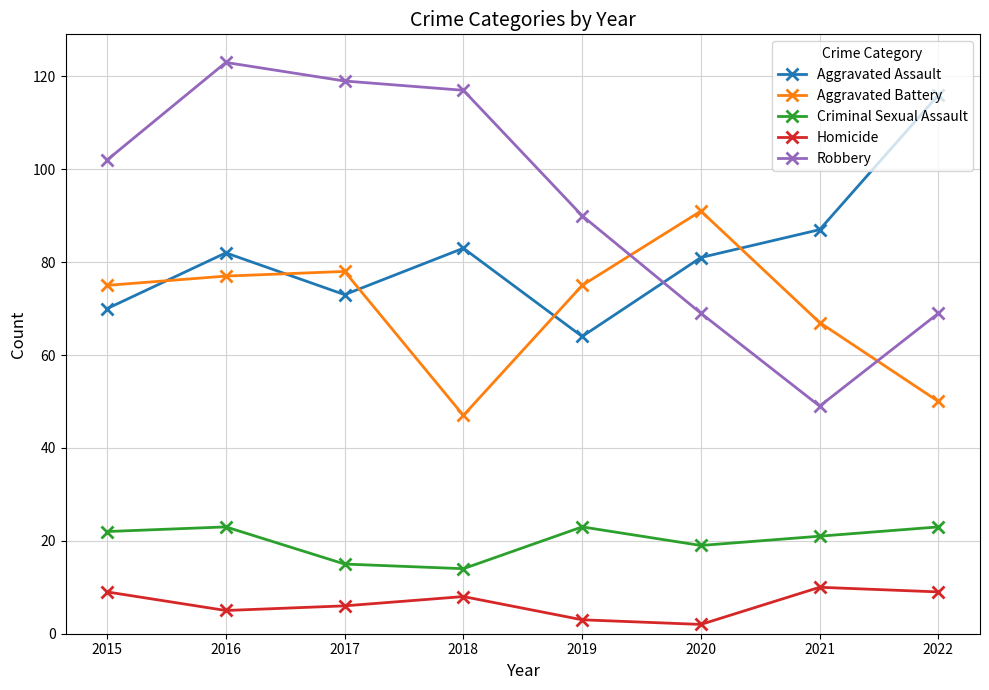

How many categories are shown in the chart?

8